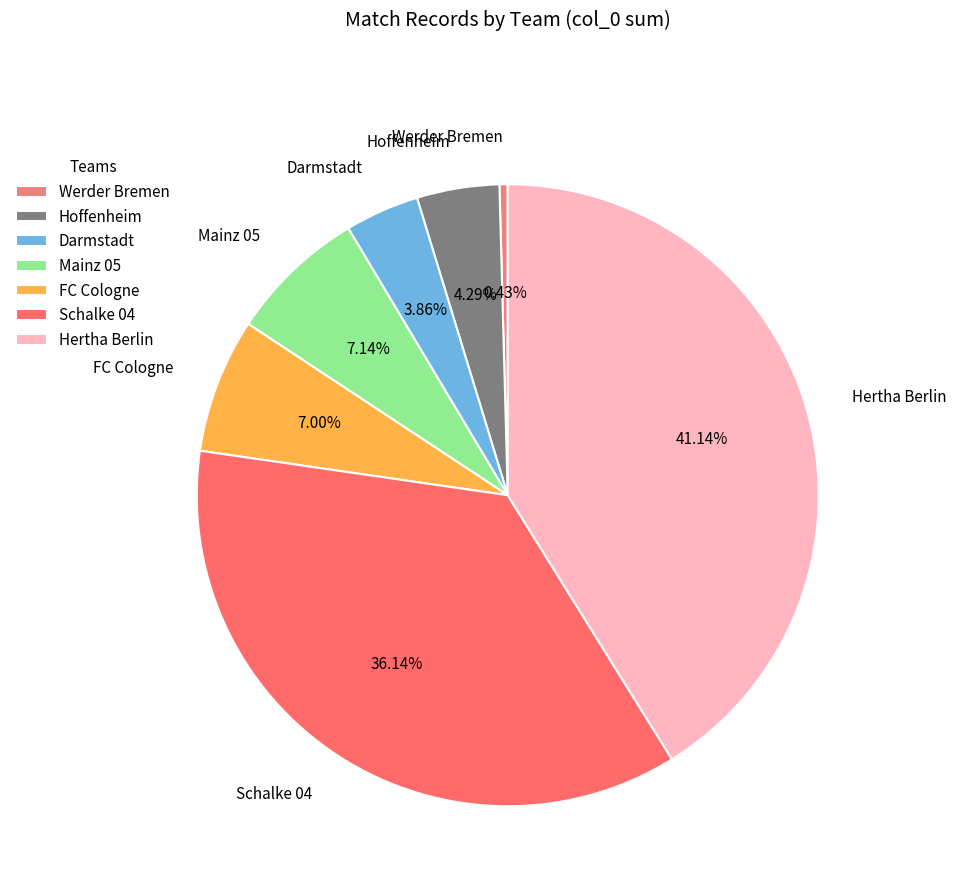

Which has a higher value, Hoffenheim or FC Cologne?

FC Cologne